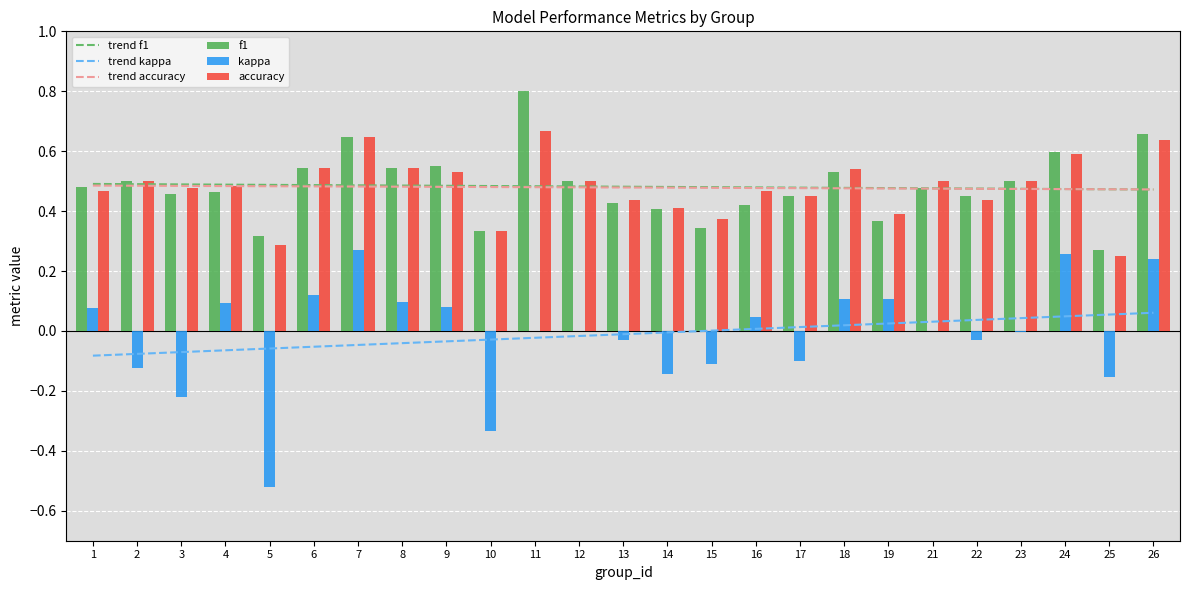

At how many categories does at least one series exceed 0?

25